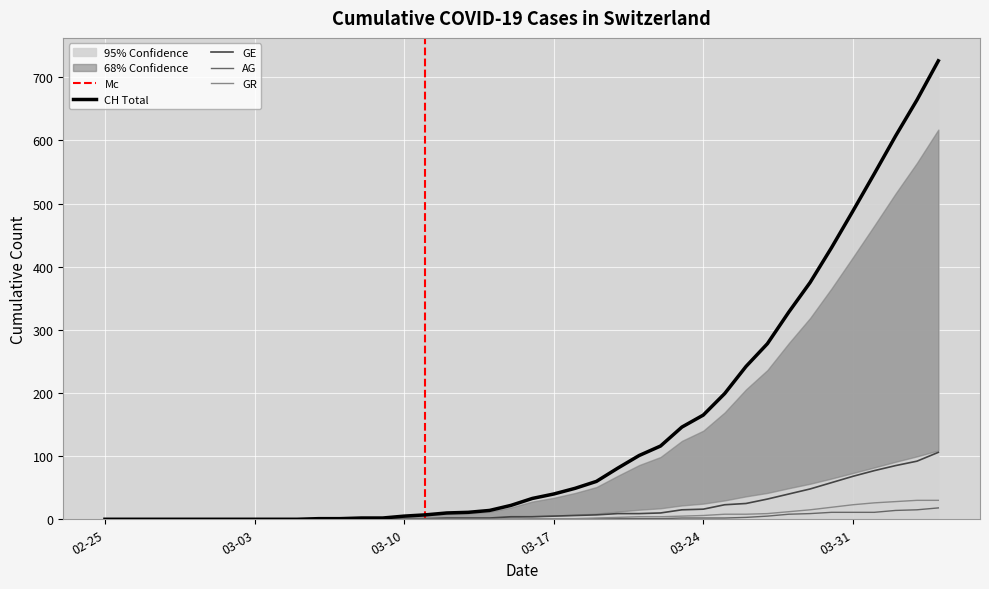

At how many categories does at least one series exceed 667?

1